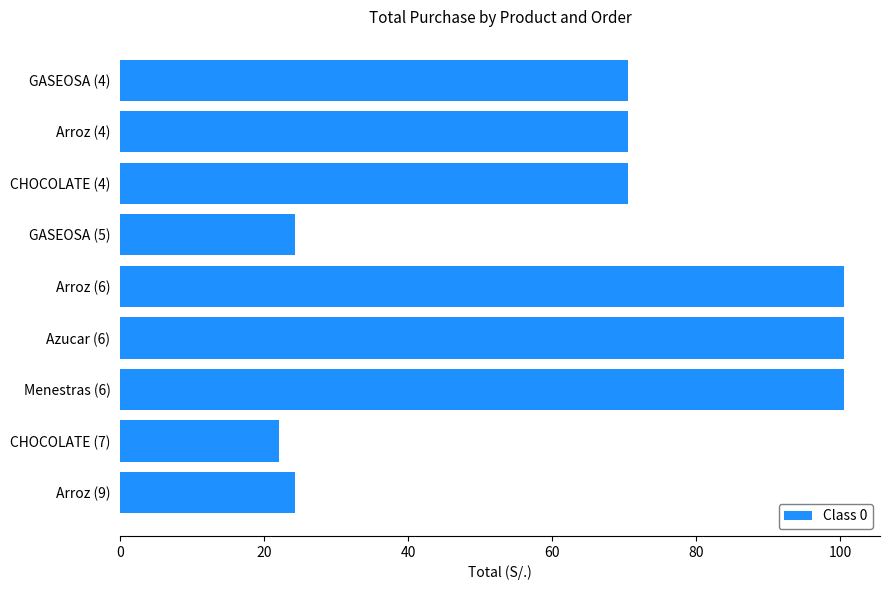

What is the value of the 1st bar from the top?

70.5